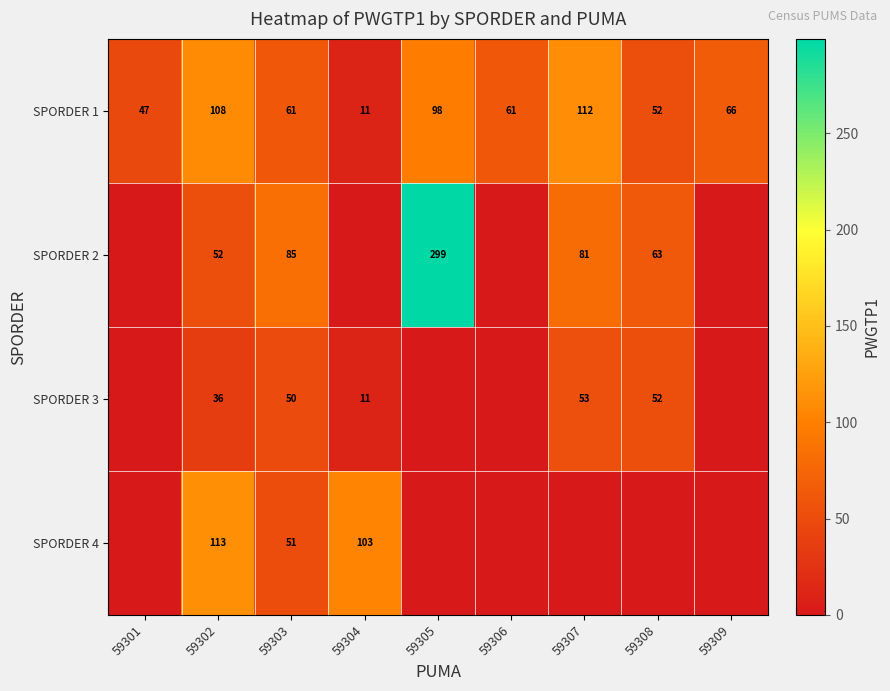

True or false: SPORDER 3 has a value of 50 at 59303.

True